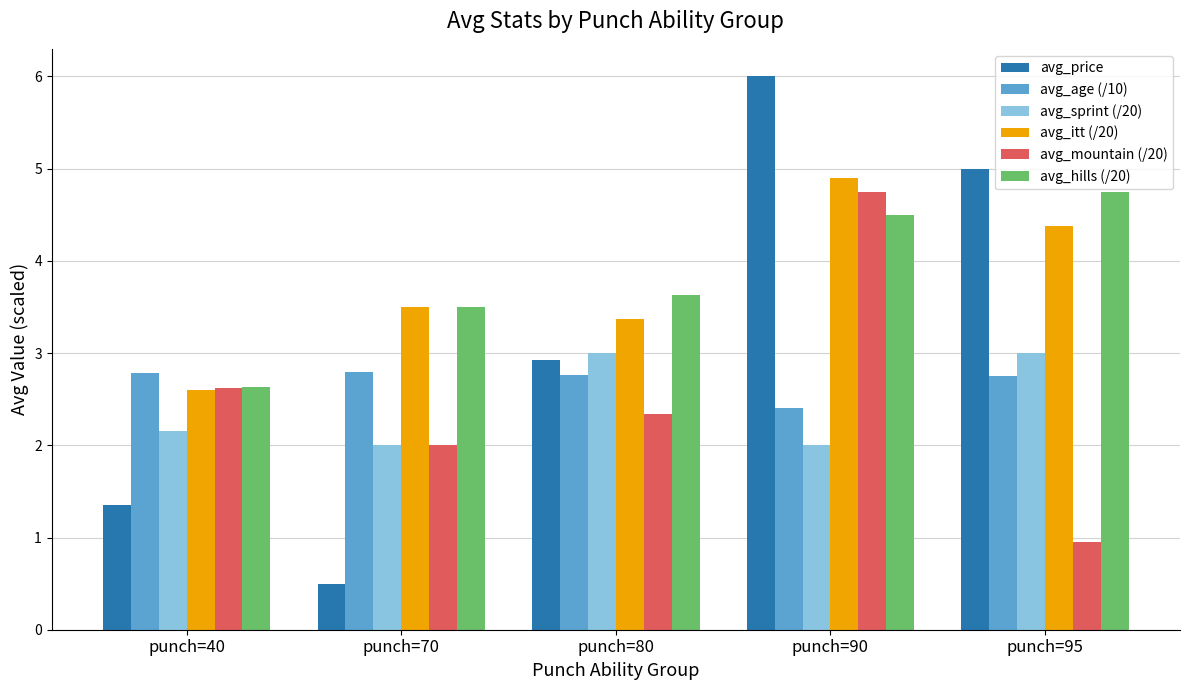

What value does the avg_hills (/20) series have at punch=80?

3.6